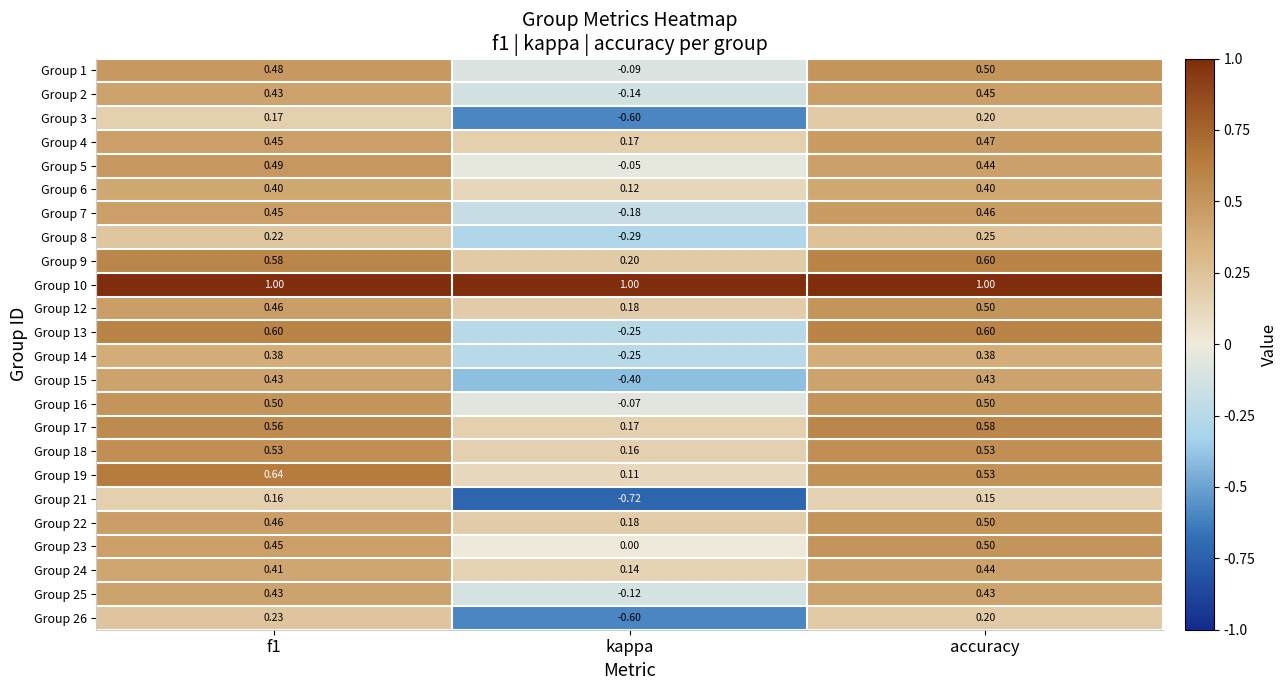

At which category is the sum across all series the highest?

accuracy